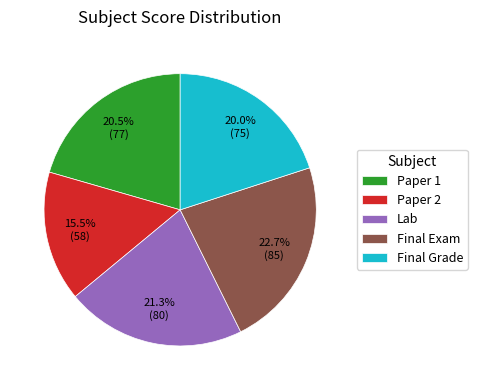

True or false: Lab accounts for 21% of the total.

True